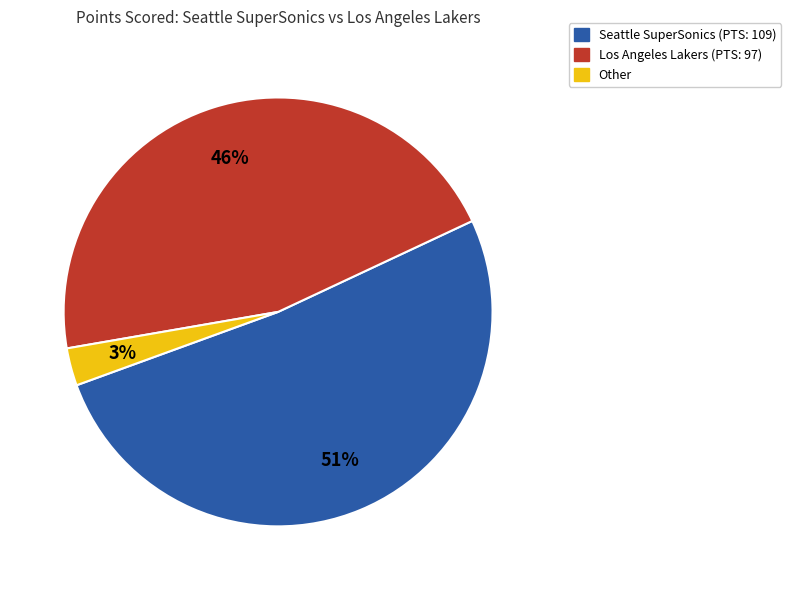

Which has a higher value, Other or Los Angeles Lakers (PTS: 97)?

Los Angeles Lakers (PTS: 97)